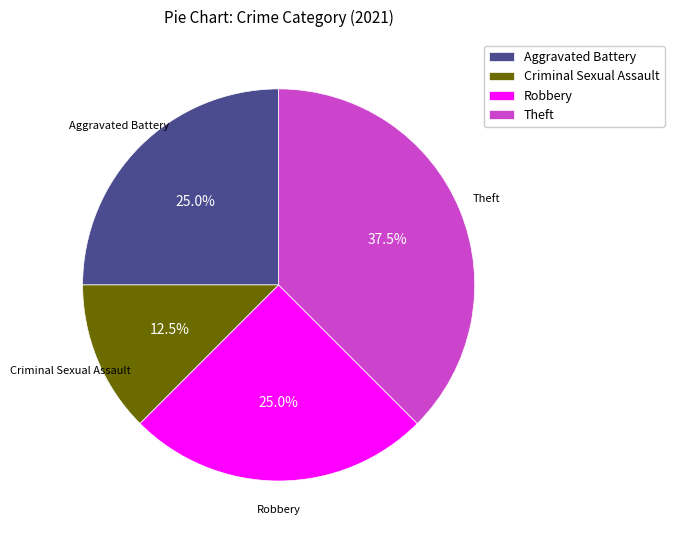

Approximately how many times larger is the value at Criminal Sexual Assault compared to Theft?

0.3